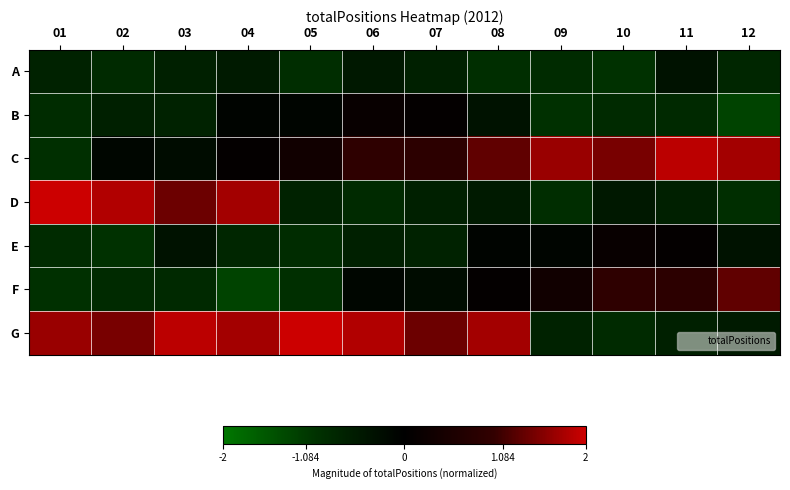

Which series has the widest spread of values?

D